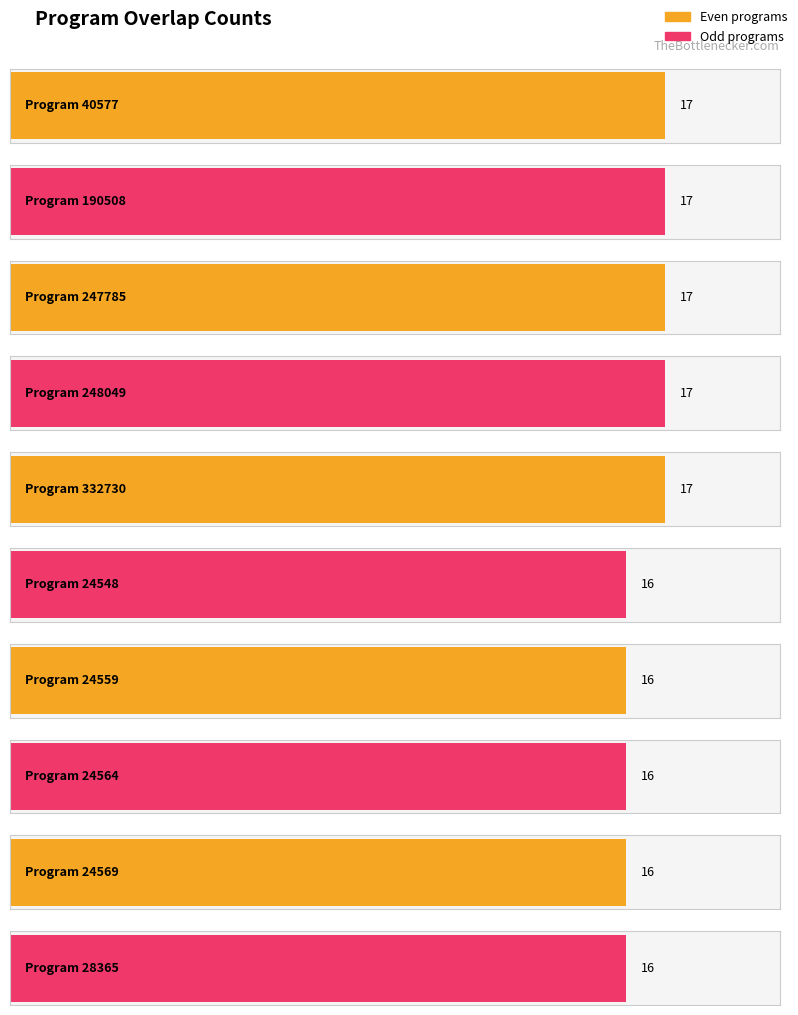

What is the average value?

16